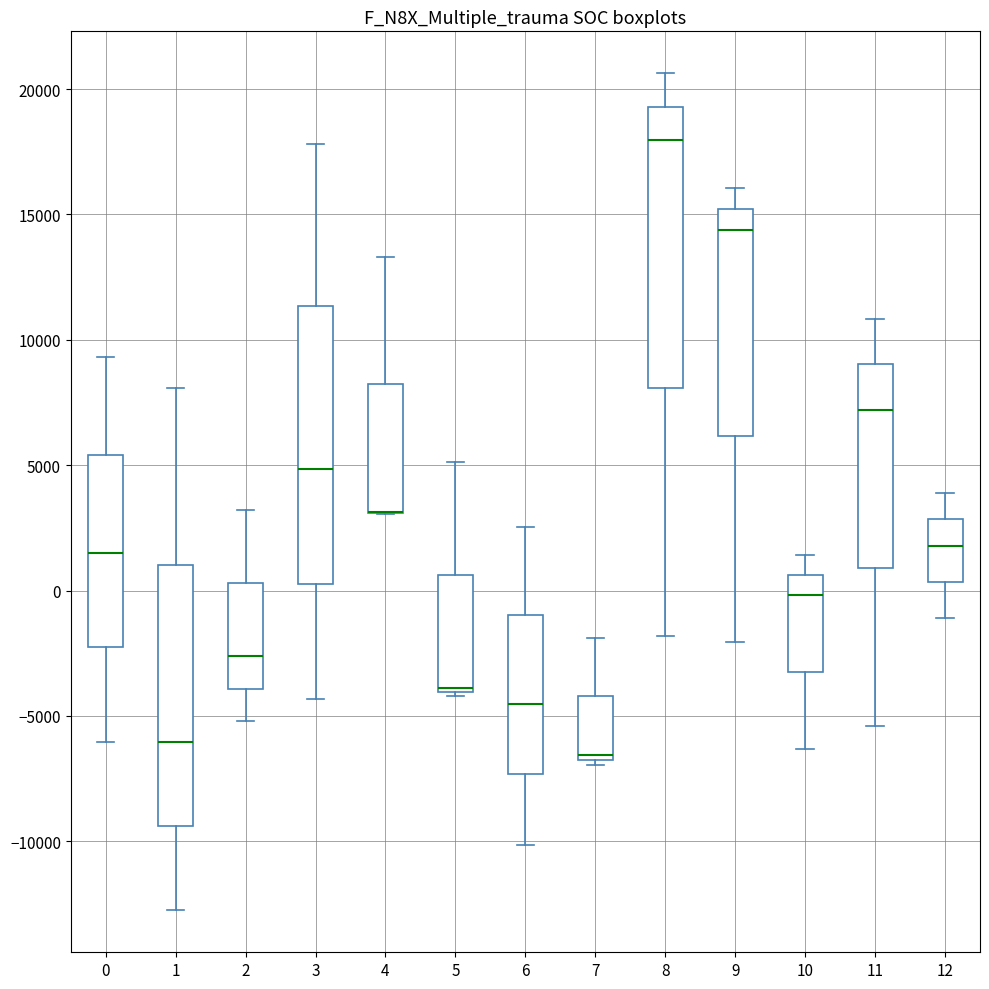

Reading left to right, transcribe this box plot: for each box, give where its median line is, the range the box spans, and where its two whiskers end, as read against the y-axis. The values are not printed on the chart, so give them approximately, as read against the axis.

0: median 1500, box -2500 to 5500, whiskers -6000 to 9500
1: median -6000, box -9500 to 1000, whiskers -13000 to 8000
2: median -2500, box -4000 to 500, whiskers -5000 to 3000
3: median 5000, box 0 to 11500, whiskers -4500 to 18000
4: median 3000 (drawn on the box's lower edge), box 3000 to 8000, whiskers 3000 to 13500
5: median -4000 (just above the box's lower edge), box -4000 to 500, whiskers -4000 (just below the box's lower edge) to 5000
6: median -4500, box -7500 to -1000, whiskers -10000 to 2500
7: median -6500, box -7000 to -4000, whiskers -7000 (just below the box's lower edge) to -2000
8: median 18000, box 8000 to 19500, whiskers -2000 to 20500
9: median 14500, box 6000 to 15000, whiskers -2000 to 16000
10: median 0, box -3500 to 500, whiskers -6500 to 1500
11: median 7000, box 1000 to 9000, whiskers -5500 to 11000
12: median 2000, box 500 to 3000, whiskers -1000 to 4000